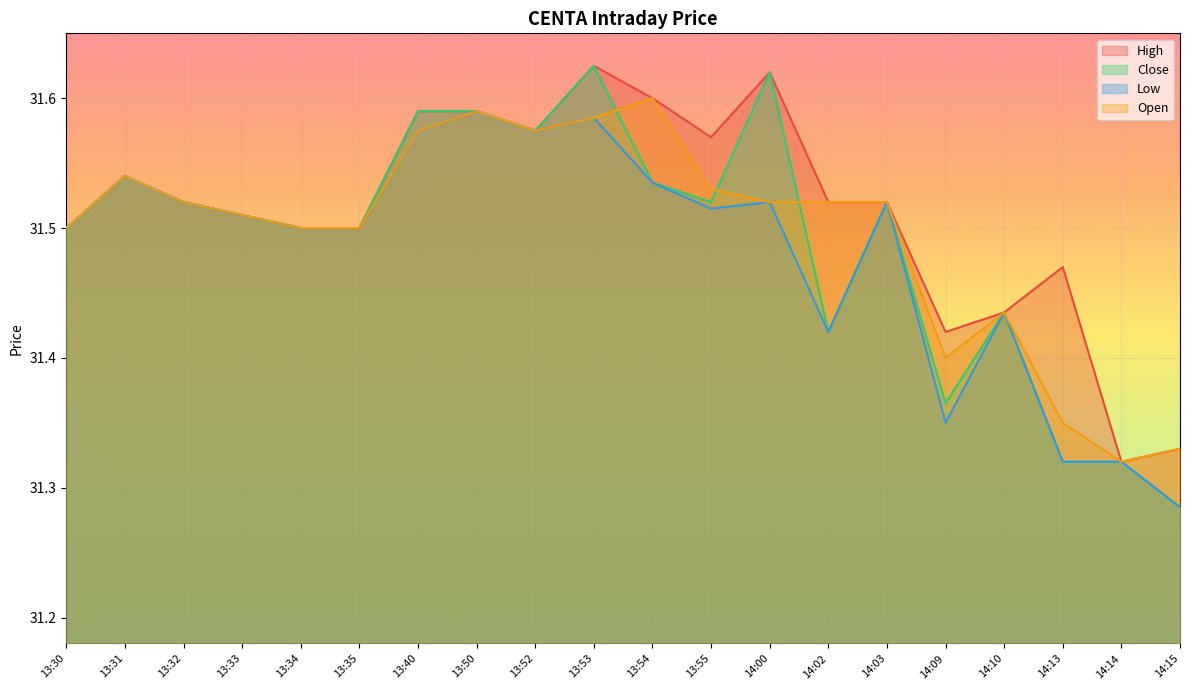

Does the chart display data point markers on the line(s)?

No